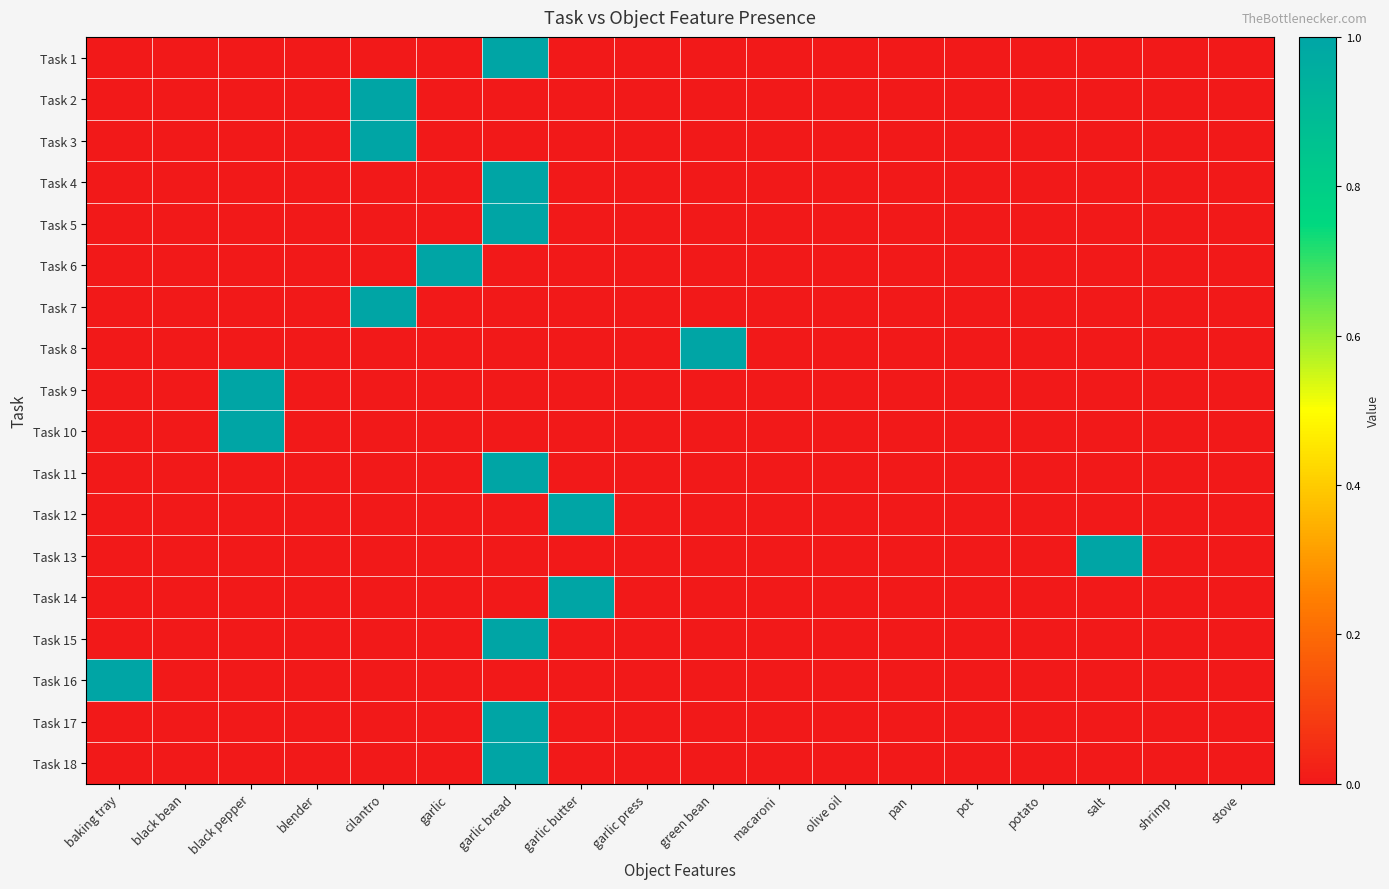

Reading right to left, extract all data points from this chart.

Task 1: stove=0	shrimp=0	salt=0	potato=0	pot=0	pan=0	olive oil=0	macaroni=0	green bean=0	garlic press=0	garlic butter=0	garlic bread=1	garlic=0	cilantro=0	blender=0	black pepper=0	black bean=0	baking tray=0
Task 2: stove=0	shrimp=0	salt=0	potato=0	pot=0	pan=0	olive oil=0	macaroni=0	green bean=0	garlic press=0	garlic butter=0	garlic bread=0	garlic=0	cilantro=1	blender=0	black pepper=0	black bean=0	baking tray=0
Task 3: stove=0	shrimp=0	salt=0	potato=0	pot=0	pan=0	olive oil=0	macaroni=0	green bean=0	garlic press=0	garlic butter=0	garlic bread=0	garlic=0	cilantro=1	blender=0	black pepper=0	black bean=0	baking tray=0
Task 4: stove=0	shrimp=0	salt=0	potato=0	pot=0	pan=0	olive oil=0	macaroni=0	green bean=0	garlic press=0	garlic butter=0	garlic bread=1	garlic=0	cilantro=0	blender=0	black pepper=0	black bean=0	baking tray=0
Task 5: stove=0	shrimp=0	salt=0	potato=0	pot=0	pan=0	olive oil=0	macaroni=0	green bean=0	garlic press=0	garlic butter=0	garlic bread=1	garlic=0	cilantro=0	blender=0	black pepper=0	black bean=0	baking tray=0
Task 6: stove=0	shrimp=0	salt=0	potato=0	pot=0	pan=0	olive oil=0	macaroni=0	green bean=0	garlic press=0	garlic butter=0	garlic bread=0	garlic=1	cilantro=0	blender=0	black pepper=0	black bean=0	baking tray=0
Task 7: stove=0	shrimp=0	salt=0	potato=0	pot=0	pan=0	olive oil=0	macaroni=0	green bean=0	garlic press=0	garlic butter=0	garlic bread=0	garlic=0	cilantro=1	blender=0	black pepper=0	black bean=0	baking tray=0
Task 8: stove=0	shrimp=0	salt=0	potato=0	pot=0	pan=0	olive oil=0	macaroni=0	green bean=1	garlic press=0	garlic butter=0	garlic bread=0	garlic=0	cilantro=0	blender=0	black pepper=0	black bean=0	baking tray=0
Task 9: stove=0	shrimp=0	salt=0	potato=0	pot=0	pan=0	olive oil=0	macaroni=0	green bean=0	garlic press=0	garlic butter=0	garlic bread=0	garlic=0	cilantro=0	blender=0	black pepper=1	black bean=0	baking tray=0
Task 10: stove=0	shrimp=0	salt=0	potato=0	pot=0	pan=0	olive oil=0	macaroni=0	green bean=0	garlic press=0	garlic butter=0	garlic bread=0	garlic=0	cilantro=0	blender=0	black pepper=1	black bean=0	baking tray=0
Task 11: stove=0	shrimp=0	salt=0	potato=0	pot=0	pan=0	olive oil=0	macaroni=0	green bean=0	garlic press=0	garlic butter=0	garlic bread=1	garlic=0	cilantro=0	blender=0	black pepper=0	black bean=0	baking tray=0
Task 12: stove=0	shrimp=0	salt=0	potato=0	pot=0	pan=0	olive oil=0	macaroni=0	green bean=0	garlic press=0	garlic butter=1	garlic bread=0	garlic=0	cilantro=0	blender=0	black pepper=0	black bean=0	baking tray=0
Task 13: stove=0	shrimp=0	salt=1	potato=0	pot=0	pan=0	olive oil=0	macaroni=0	green bean=0	garlic press=0	garlic butter=0	garlic bread=0	garlic=0	cilantro=0	blender=0	black pepper=0	black bean=0	baking tray=0
Task 14: stove=0	shrimp=0	salt=0	potato=0	pot=0	pan=0	olive oil=0	macaroni=0	green bean=0	garlic press=0	garlic butter=1	garlic bread=0	garlic=0	cilantro=0	blender=0	black pepper=0	black bean=0	baking tray=0
Task 15: stove=0	shrimp=0	salt=0	potato=0	pot=0	pan=0	olive oil=0	macaroni=0	green bean=0	garlic press=0	garlic butter=0	garlic bread=1	garlic=0	cilantro=0	blender=0	black pepper=0	black bean=0	baking tray=0
Task 16: stove=0	shrimp=0	salt=0	potato=0	pot=0	pan=0	olive oil=0	macaroni=0	green bean=0	garlic press=0	garlic butter=0	garlic bread=0	garlic=0	cilantro=0	blender=0	black pepper=0	black bean=0	baking tray=1
Task 17: stove=0	shrimp=0	salt=0	potato=0	pot=0	pan=0	olive oil=0	macaroni=0	green bean=0	garlic press=0	garlic butter=0	garlic bread=1	garlic=0	cilantro=0	blender=0	black pepper=0	black bean=0	baking tray=0
Task 18: stove=0	shrimp=0	salt=0	potato=0	pot=0	pan=0	olive oil=0	macaroni=0	green bean=0	garlic press=0	garlic butter=0	garlic bread=1	garlic=0	cilantro=0	blender=0	black pepper=0	black bean=0	baking tray=0